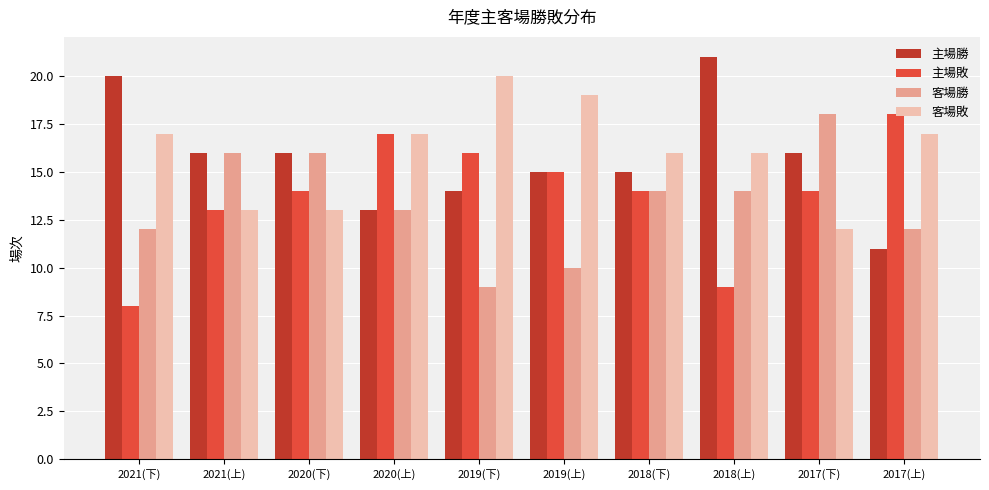

At how many categories does at least one series exceed 15?

10